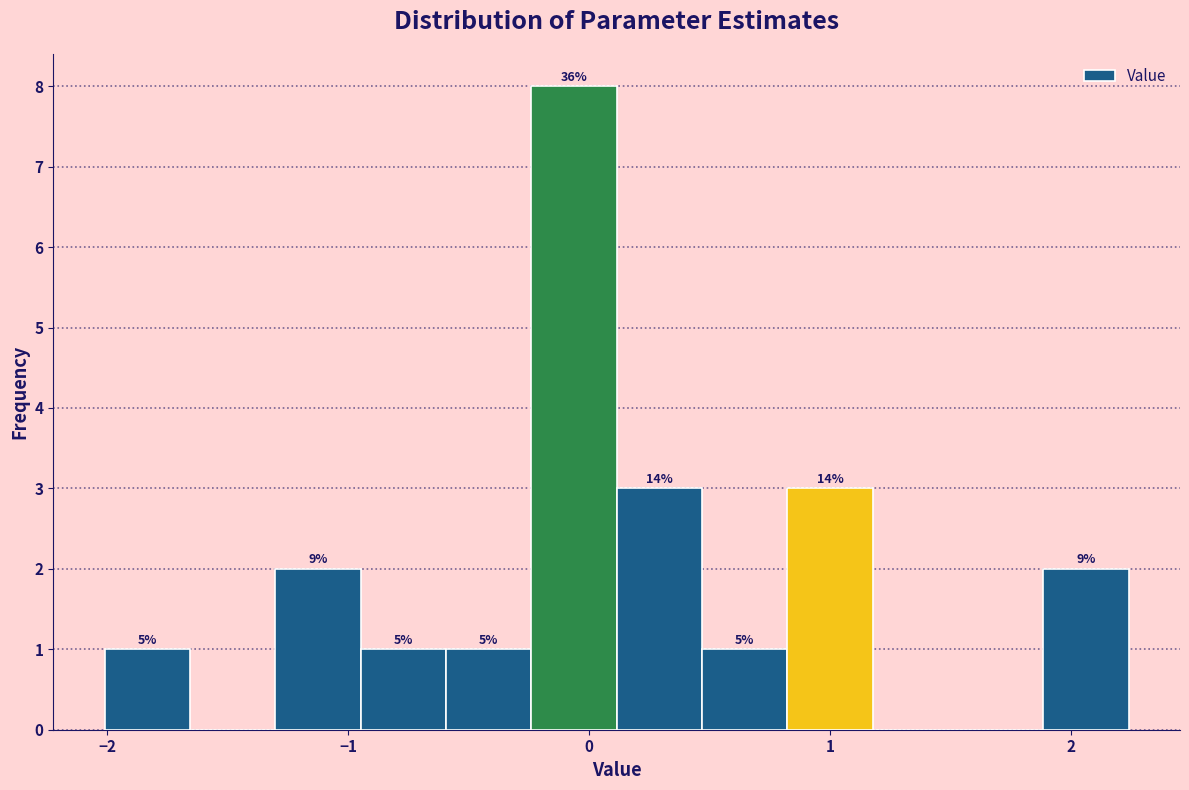

Read against the x-axis, roughly where is the centre of the tallest bar?

-0.1